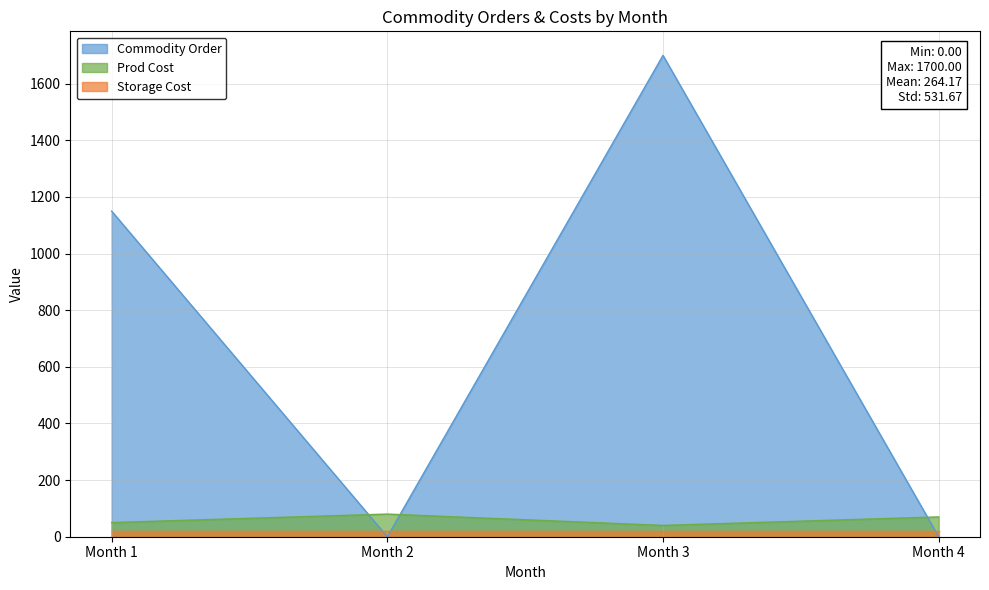

True or false: Prod Cost has a value of 70 at Month 1.

False